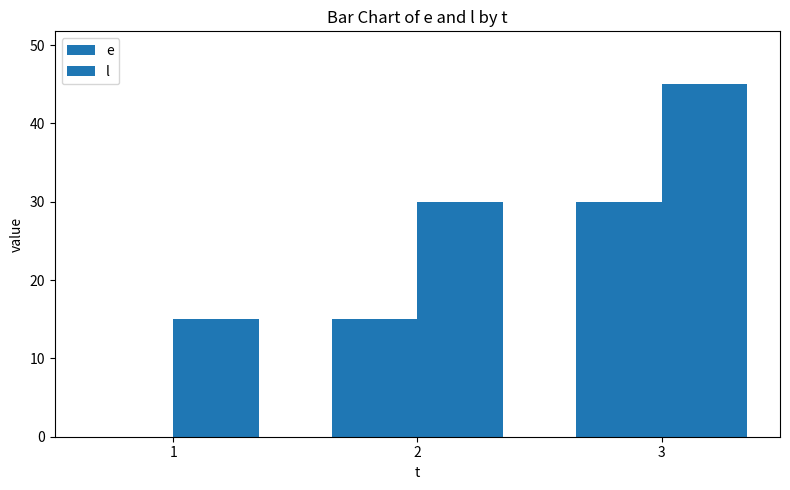

What is the sum of the e values at 2 and 3?

45